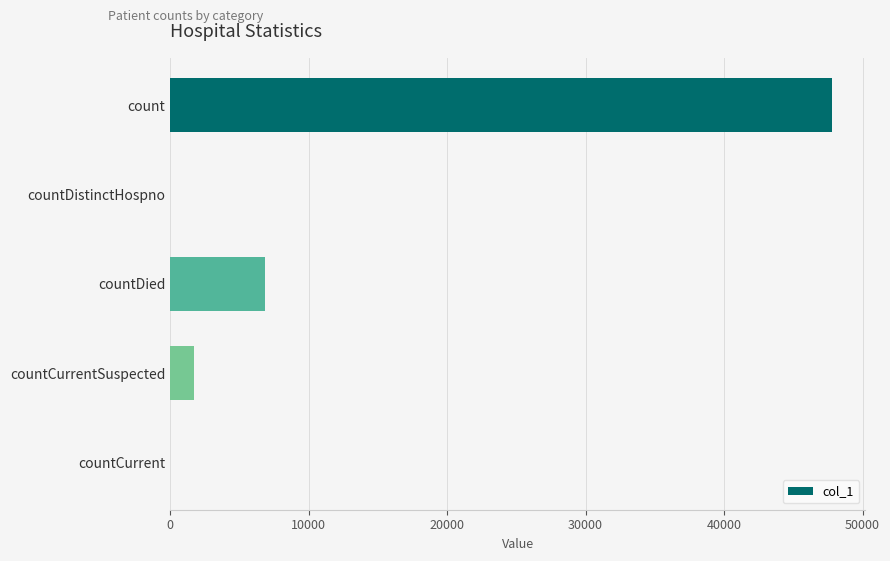

How many data points does each series have?

5